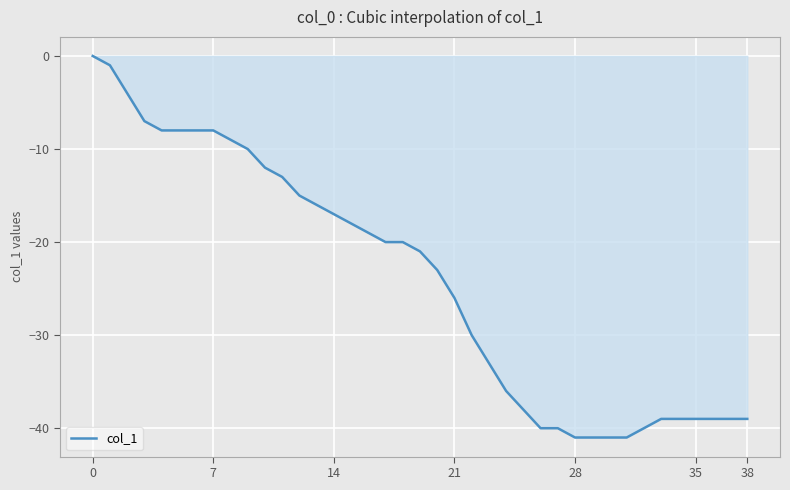

What is the difference between the maximum and minimum values?

41